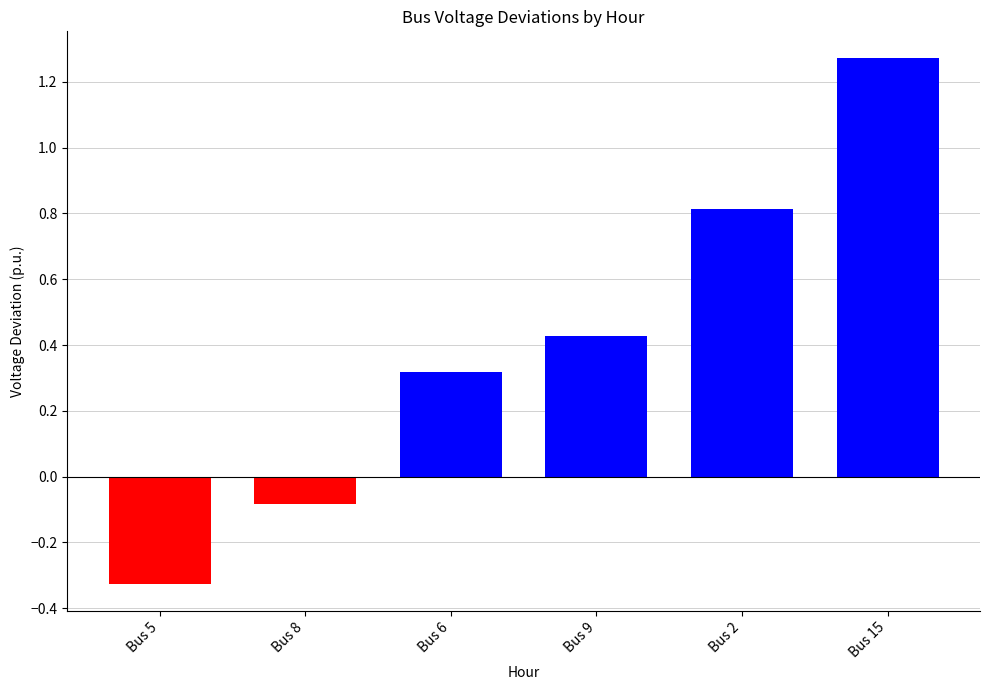

The value of Bus 15 at 7 is 1.7. True or false?

False